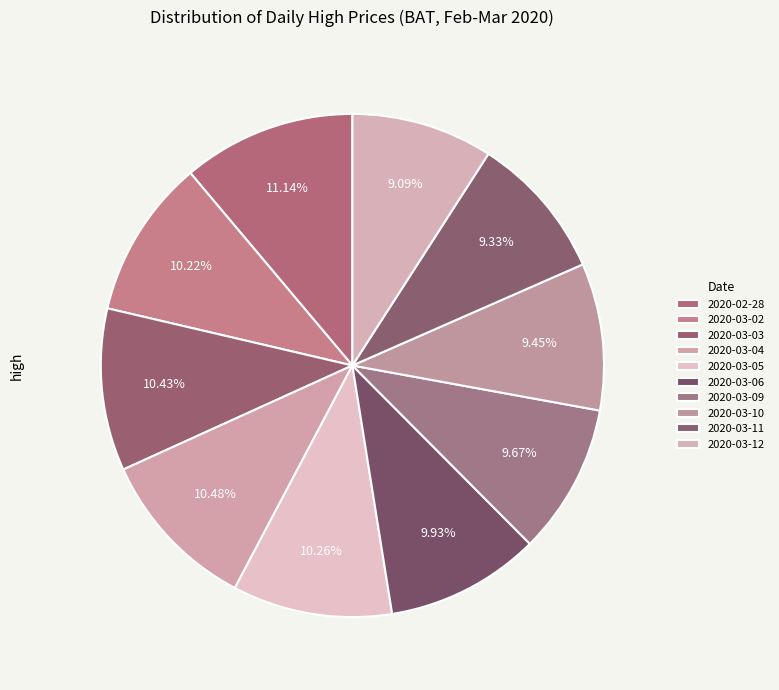

Count the number of slices in the pie.

10